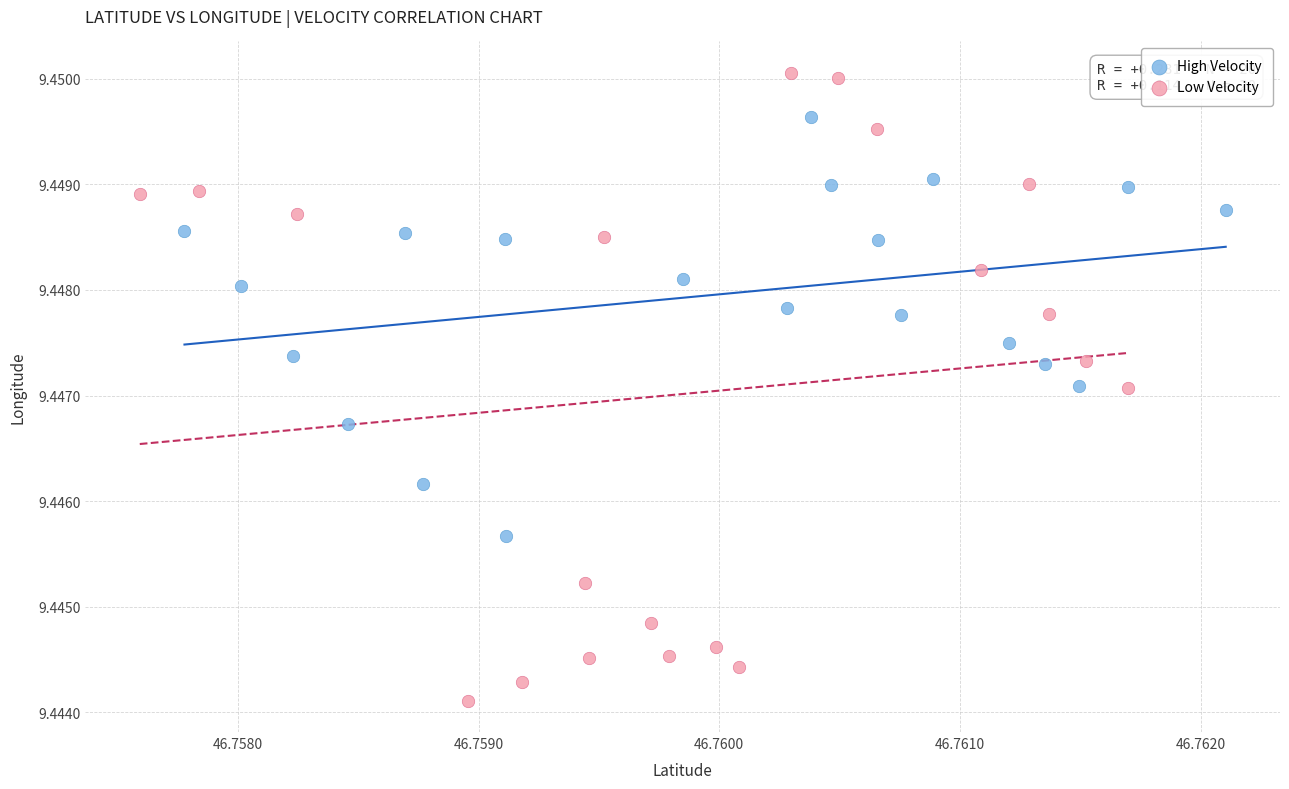

What are all the series names shown in the legend?

High Velocity, Low Velocity